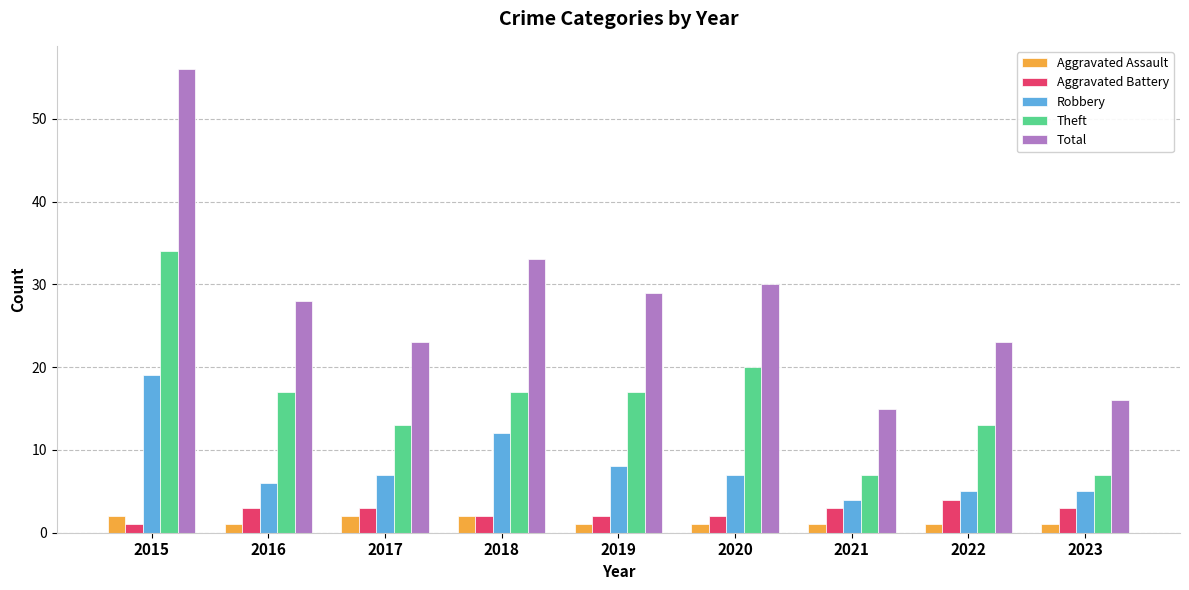

Reading right to left, transcribe all the data shown in this chart.

Aggravated Assault: 2023=1	2022=1	2021=1	2020=1	2019=1	2018=2	2017=2	2016=1	2015=2
Aggravated Battery: 2023=3	2022=4	2021=3	2020=2	2019=2	2018=2	2017=3	2016=3	2015=1
Robbery: 2023=5	2022=5	2021=4	2020=7	2019=8	2018=12	2017=7	2016=6	2015=19
Theft: 2023=7	2022=13	2021=7	2020=20	2019=17	2018=17	2017=13	2016=17	2015=34
Total: 2023=16	2022=23	2021=15	2020=30	2019=29	2018=33	2017=23	2016=28	2015=56